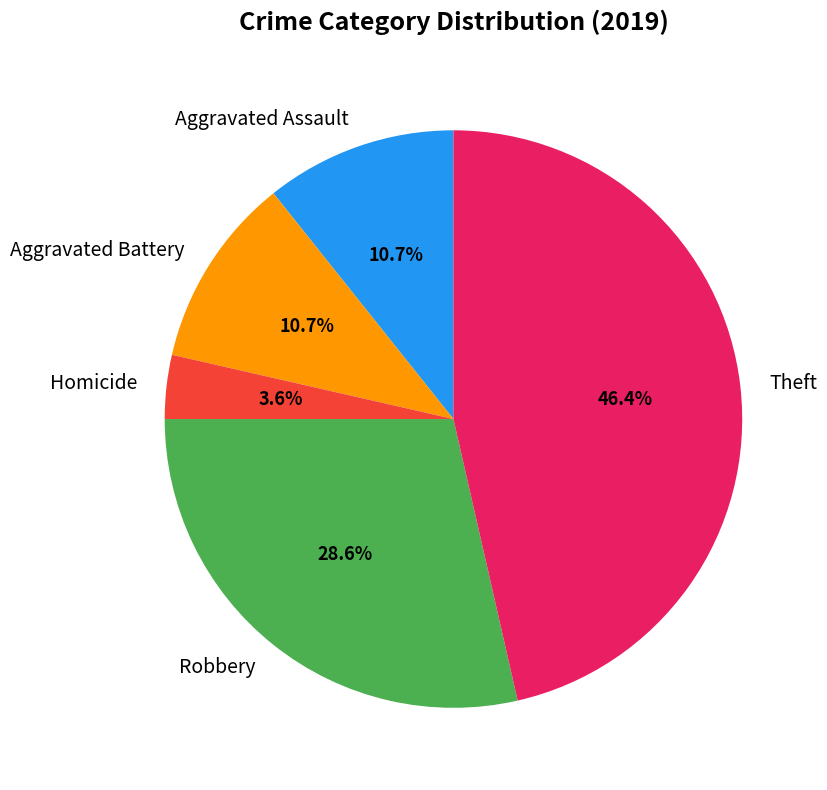

Does Aggravated Assault represent more than half of the total?

No